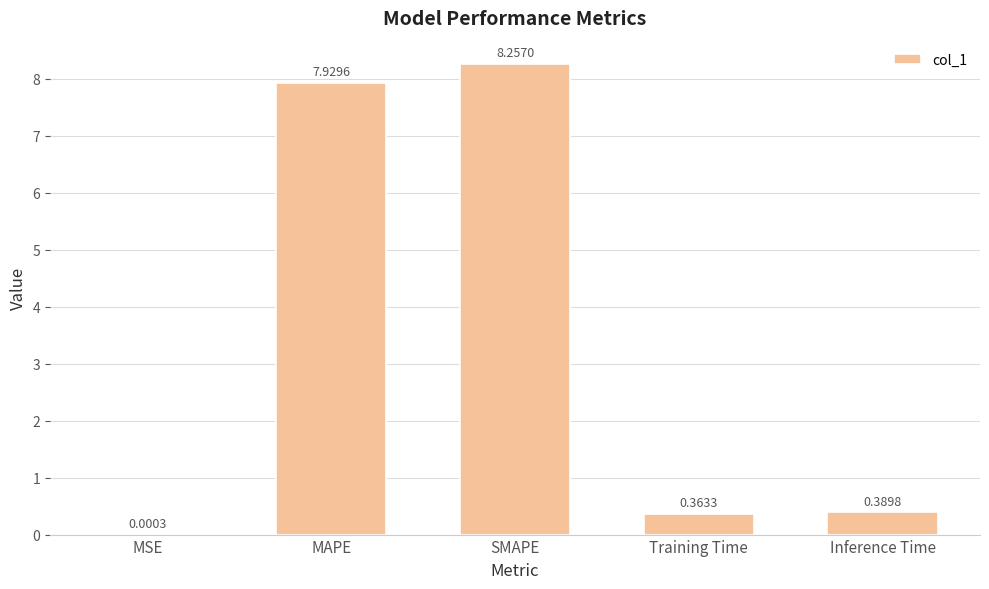

Which label corresponds to the largest value in the chart?

SMAPE